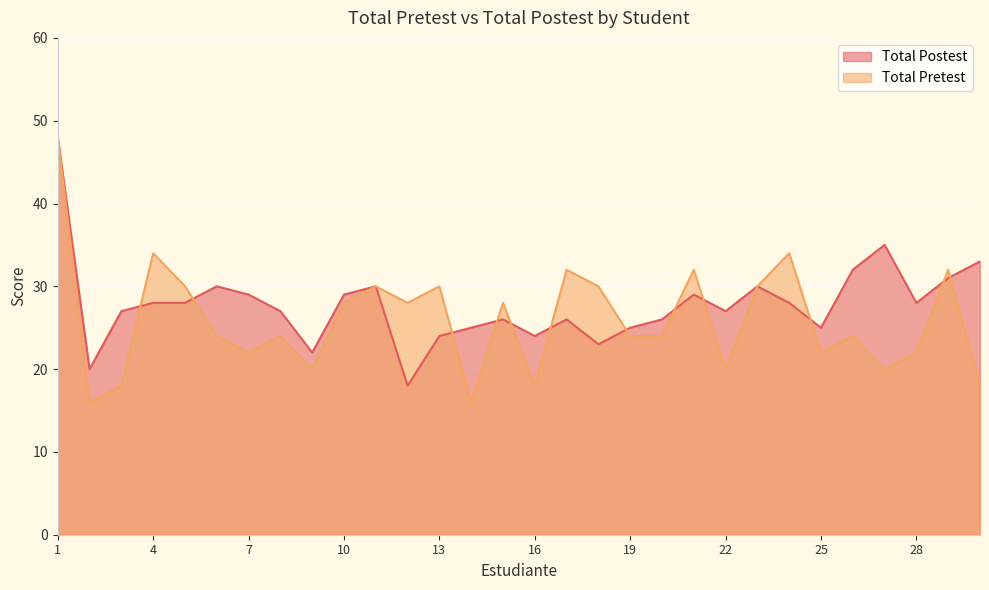

At which category does the chart reach its peak across all series?

1